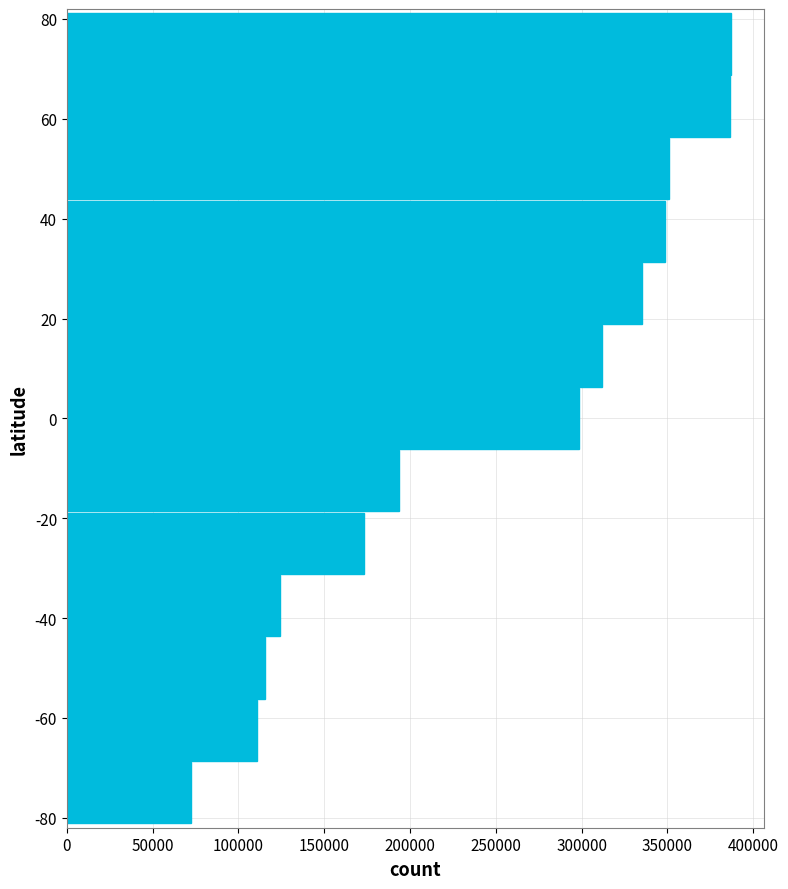

What is the greatest value displayed?

386954